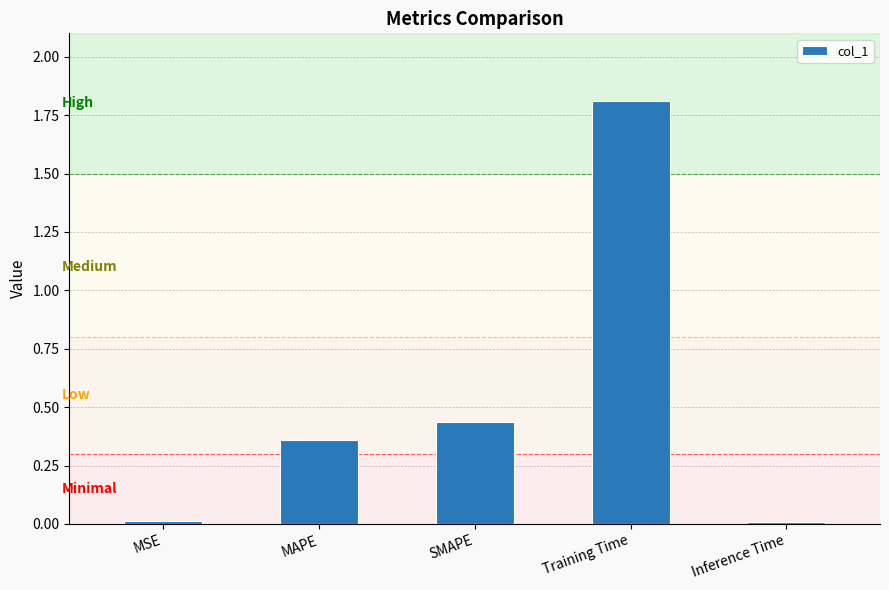

What is the sum of all values?

2.6